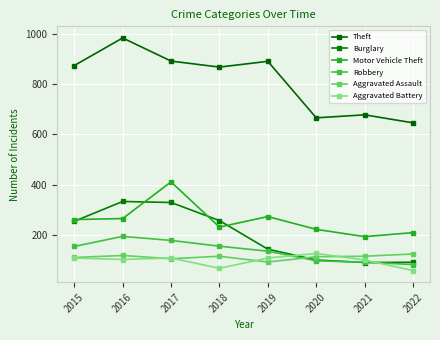

Which category has the highest value in the Aggravated Assault series?

2022